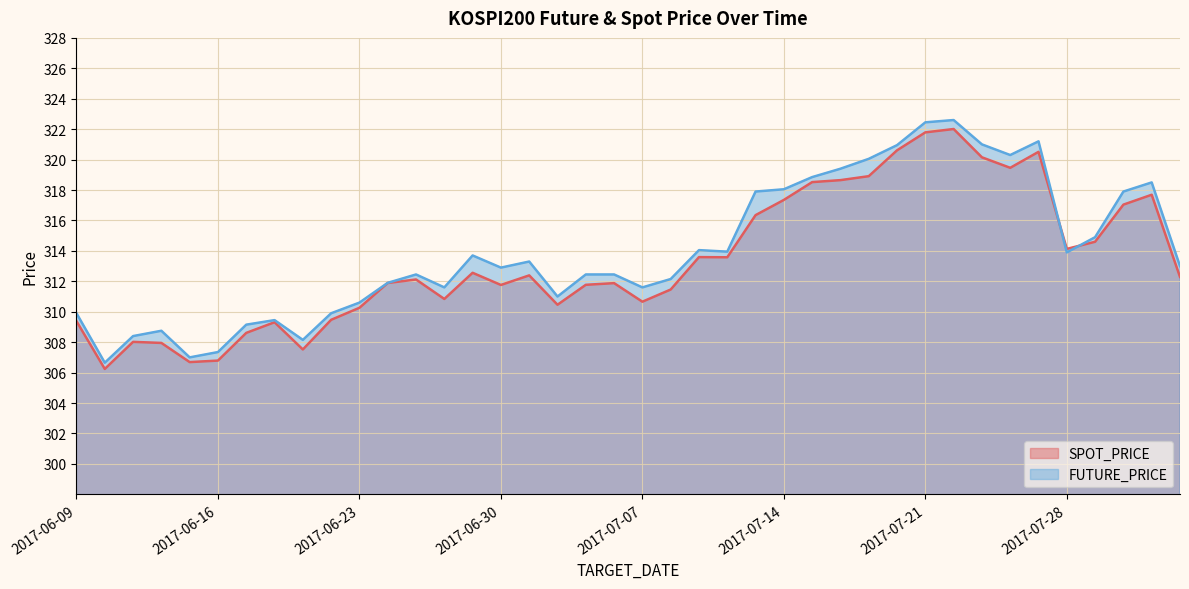

At which category does FUTURE_PRICE reach its first local valley?

2017-06-12